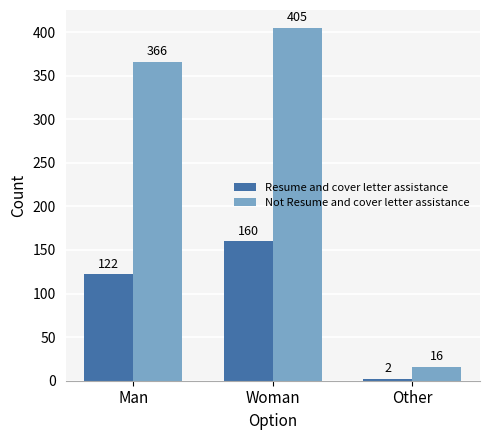

Rank the series by their maximum value, from highest to lowest.

Not Resume and cover letter assistance, Resume and cover letter assistance